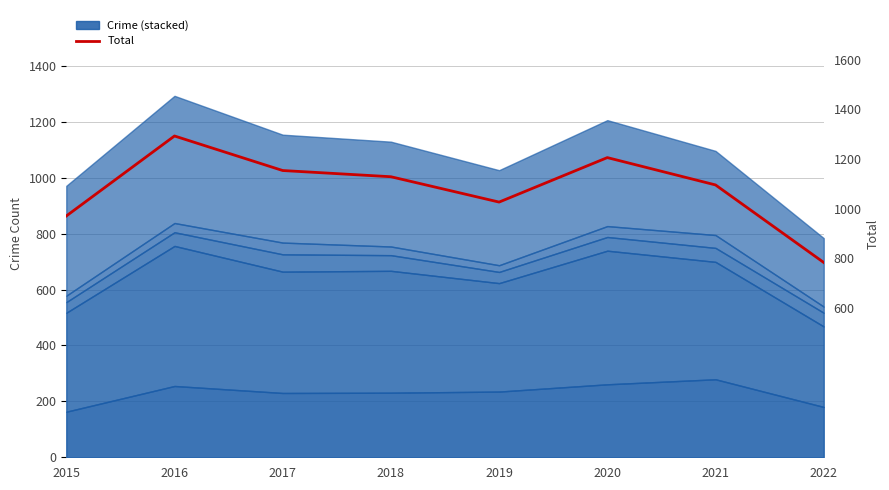

Rank the categories by value from highest to lowest.

2016, 2020, 2017, 2018, 2021, 2019, 2015, 2022